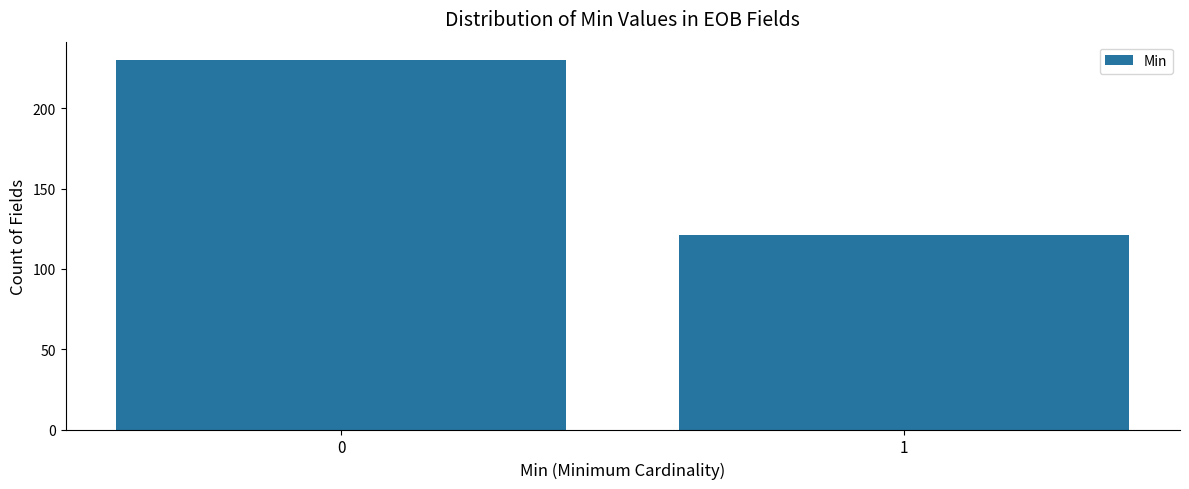

Reading right to left, list all the values displayed in this chart.

1=121	0=230